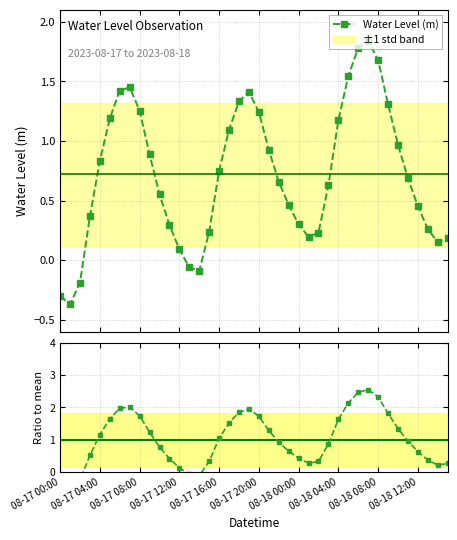

What is the value of the Ratio to mean point at the 12th from the left?

0.4